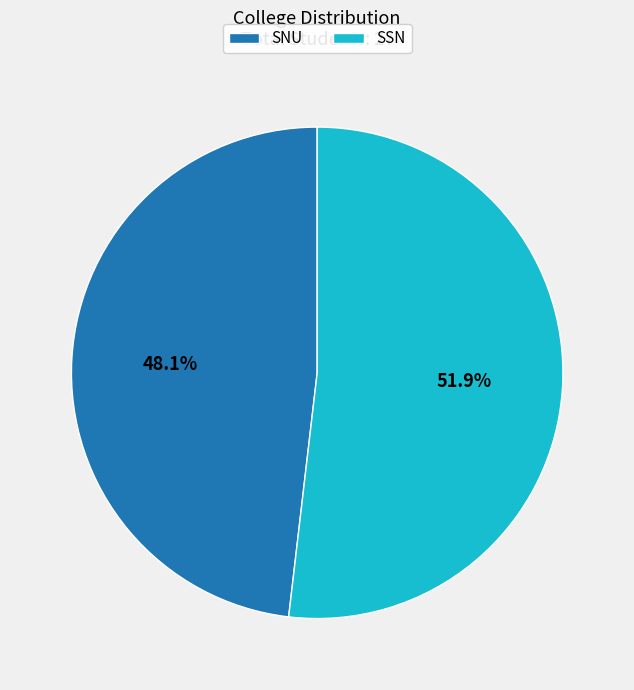

What is the largest slice in the pie chart?

SSN